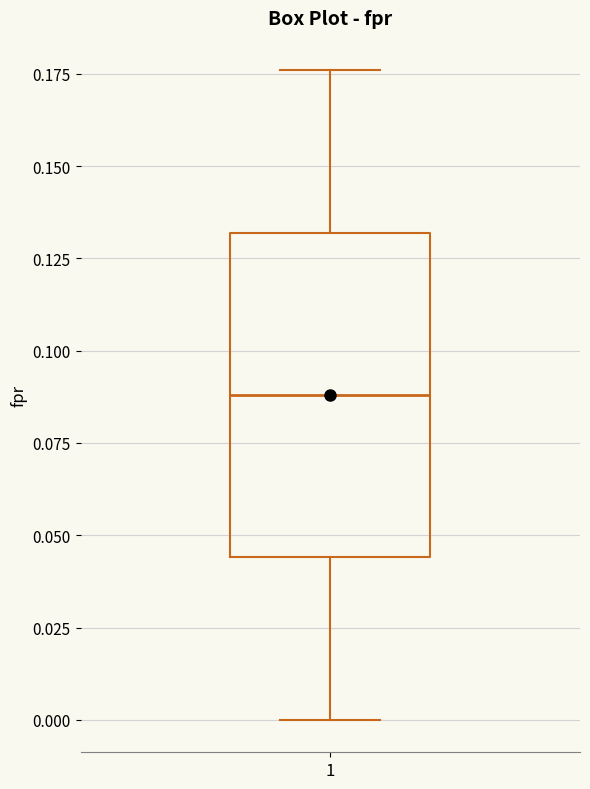

Where does the upper whisker of the box at x = 1 end on the y-axis? The values are not printed on the chart, so give them approximately, as read against the axis.

0.175